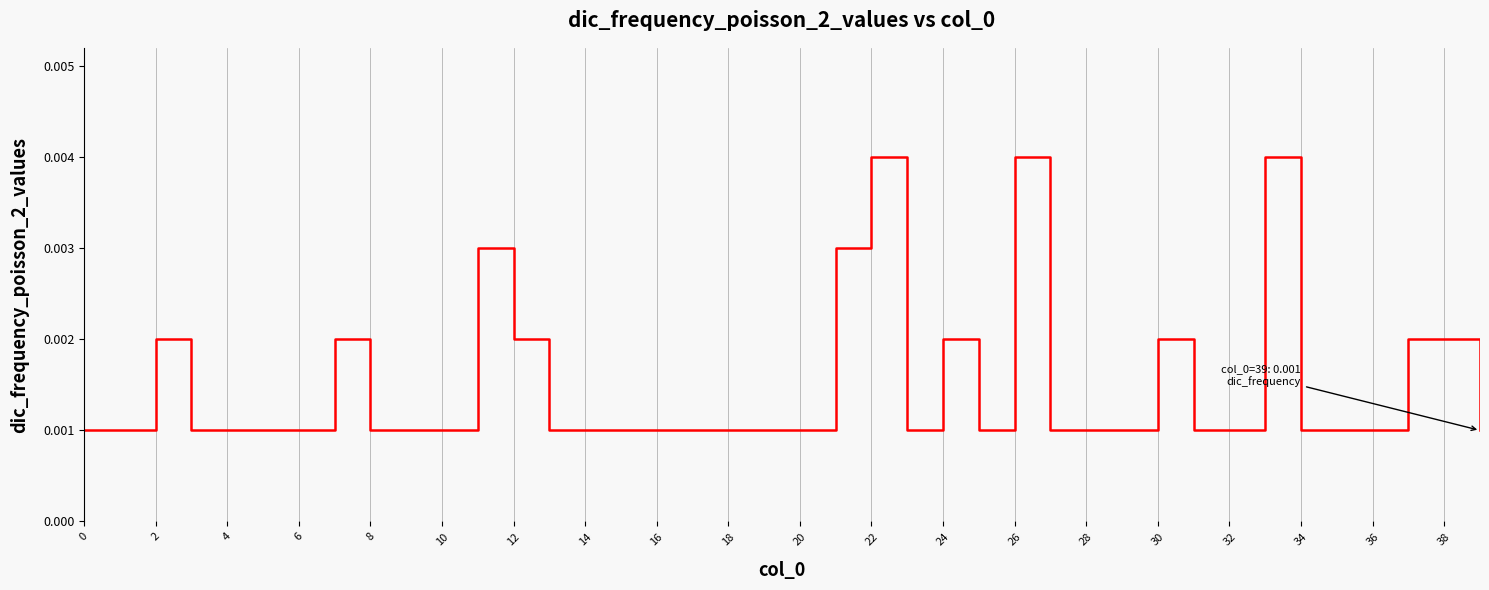

Is this an area chart (filled region under the line)?

No